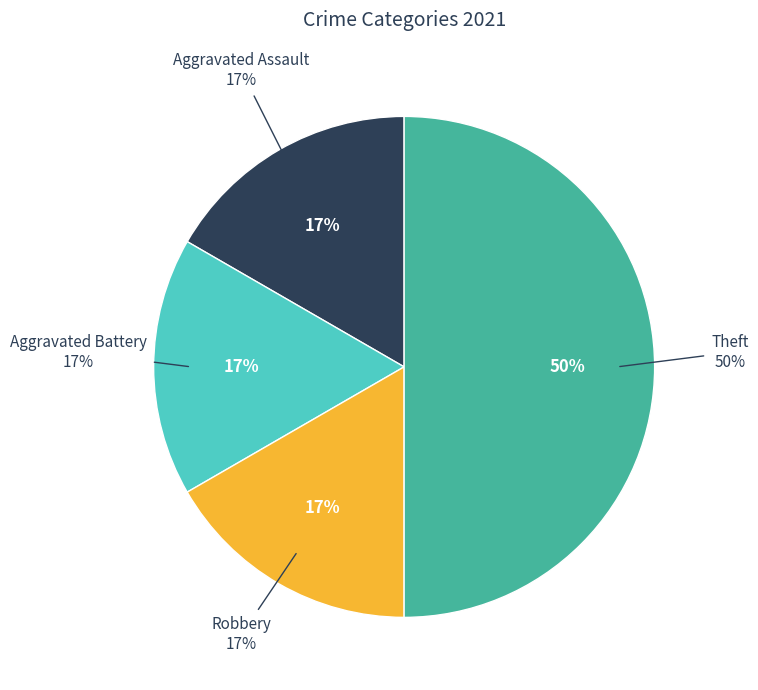

Does any single category account for the majority?

No